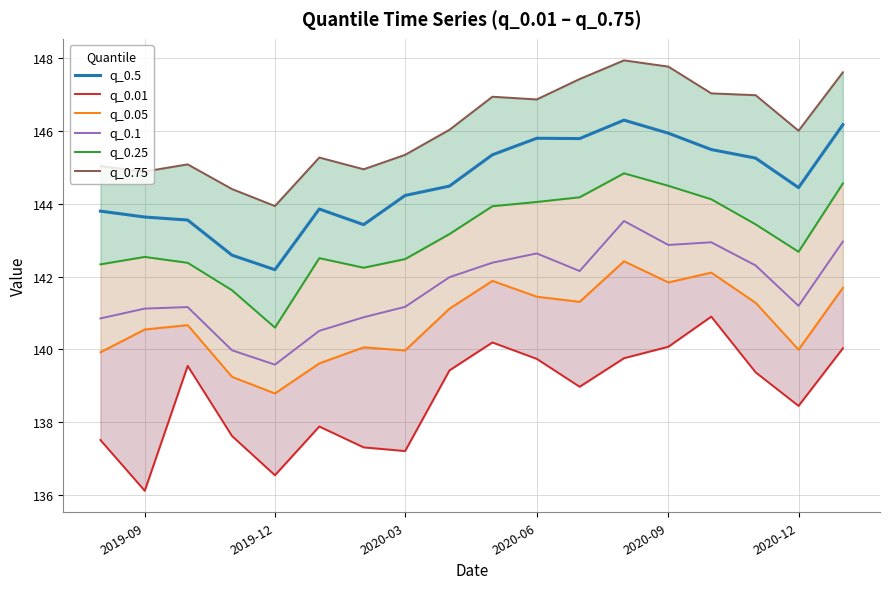

Reading left to right, extract all data points from this chart.

q_0.5: 143.8	143.6	143.6	142.6	142.2	143.9	143.4	144.2	144.5	145.3	145.8	145.8	146.3	145.9	145.5	145.3	144.4	146.2
q_0.01: 137.5	136.1	139.5	137.6	136.5	137.9	137.3	137.2	139.4	140.2	139.7	139.0	139.8	140.1	140.9	139.4	138.4	140.0
q_0.05: 139.9	140.5	140.7	139.2	138.8	139.6	140.1	140.0	141.1	141.9	141.4	141.3	142.4	141.8	142.1	141.3	140.0	141.7
q_0.1: 140.8	141.1	141.2	140.0	139.6	140.5	140.9	141.2	142.0	142.4	142.6	142.2	143.5	142.9	142.9	142.3	141.2	143.0
q_0.25: 142.3	142.5	142.4	141.6	140.6	142.5	142.2	142.5	143.2	143.9	144.0	144.2	144.8	144.5	144.1	143.4	142.7	144.6
q_0.75: 145.0	144.9	145.1	144.4	143.9	145.3	144.9	145.3	146.0	146.9	146.9	147.4	147.9	147.8	147.0	147.0	146.0	147.6